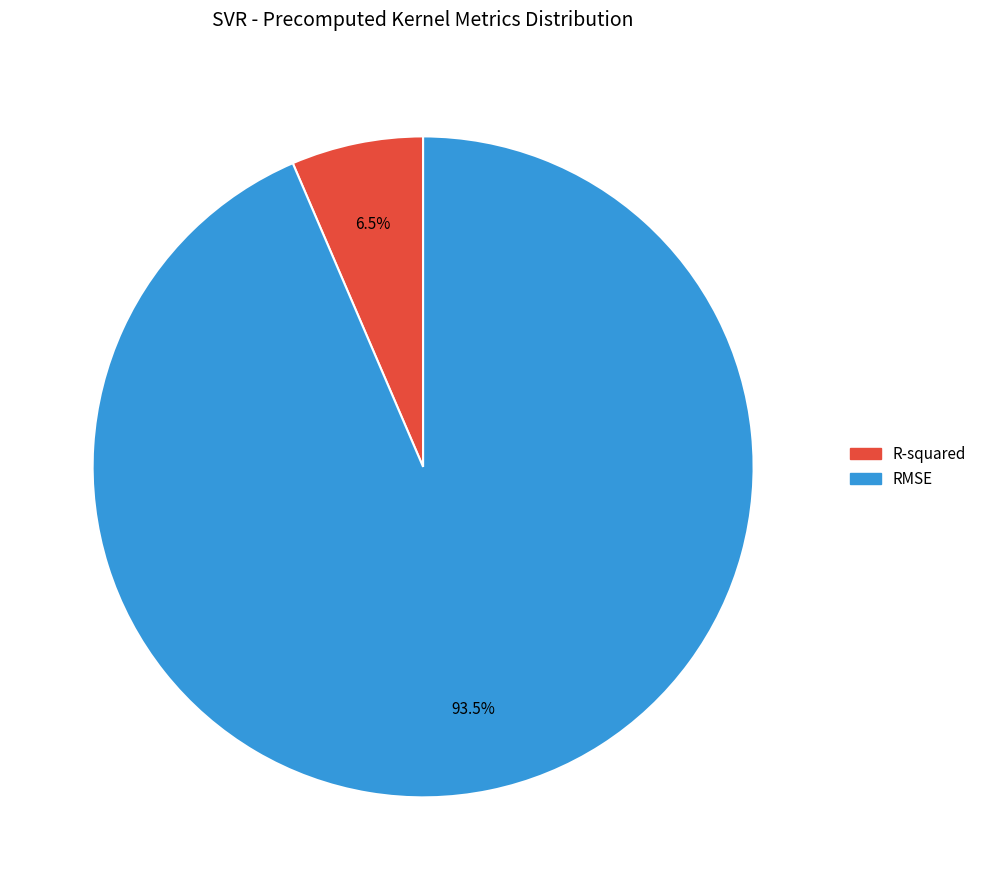

Which has a higher value, RMSE or R-squared?

RMSE